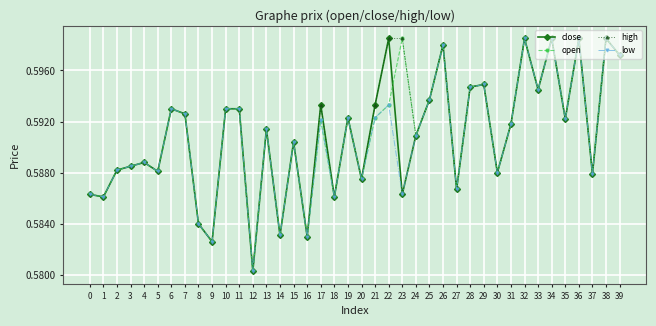

Which category has the lowest value in the close series?

12